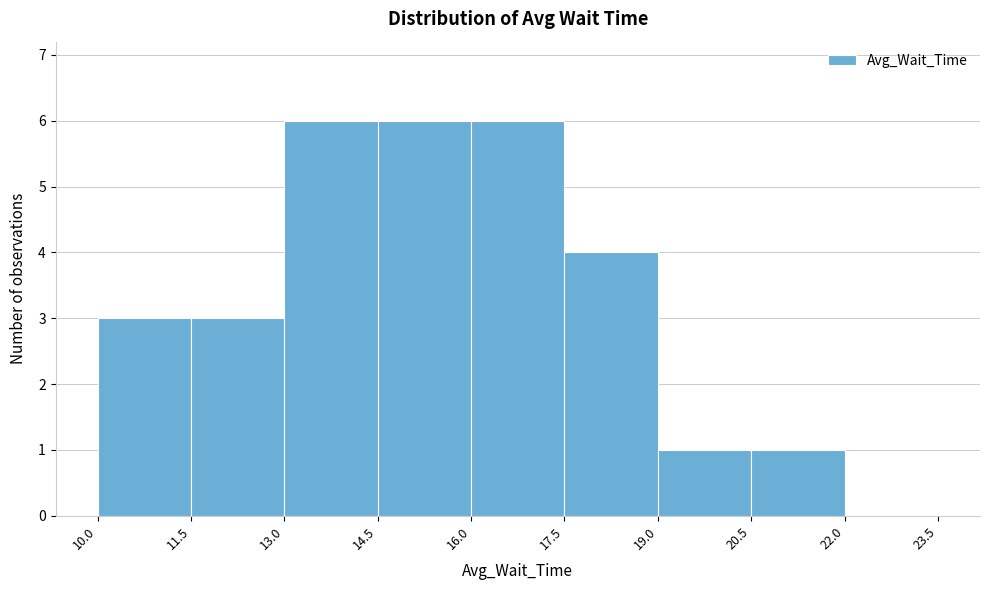

Reading left to right, list every bar in this chart as the range it spans on the x-axis followed by its height. The values are not printed on the chart, so give them approximately, as read against the axis.

10.0 to 11.5: 3
11.5 to 13.0: 3
13.0 to 14.5: 6
14.5 to 16.0: 6
16.0 to 17.5: 6
17.5 to 19.0: 4
19.0 to 20.5: 1
20.5 to 22.0: 1
22.0 to 23.5: 0